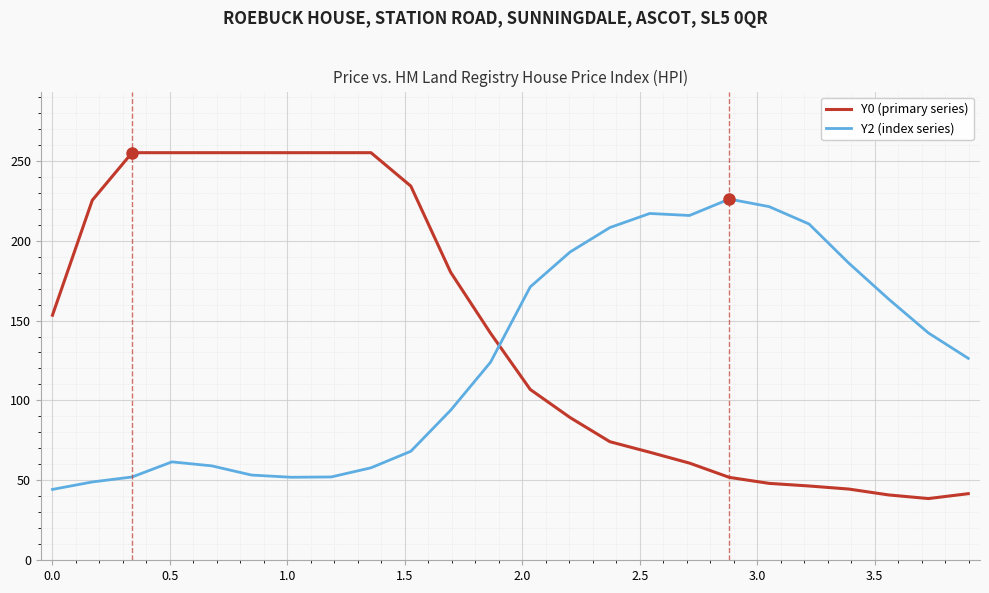

True or false: Y2 (index series) and Y0 (primary series) intersect in this chart.

True